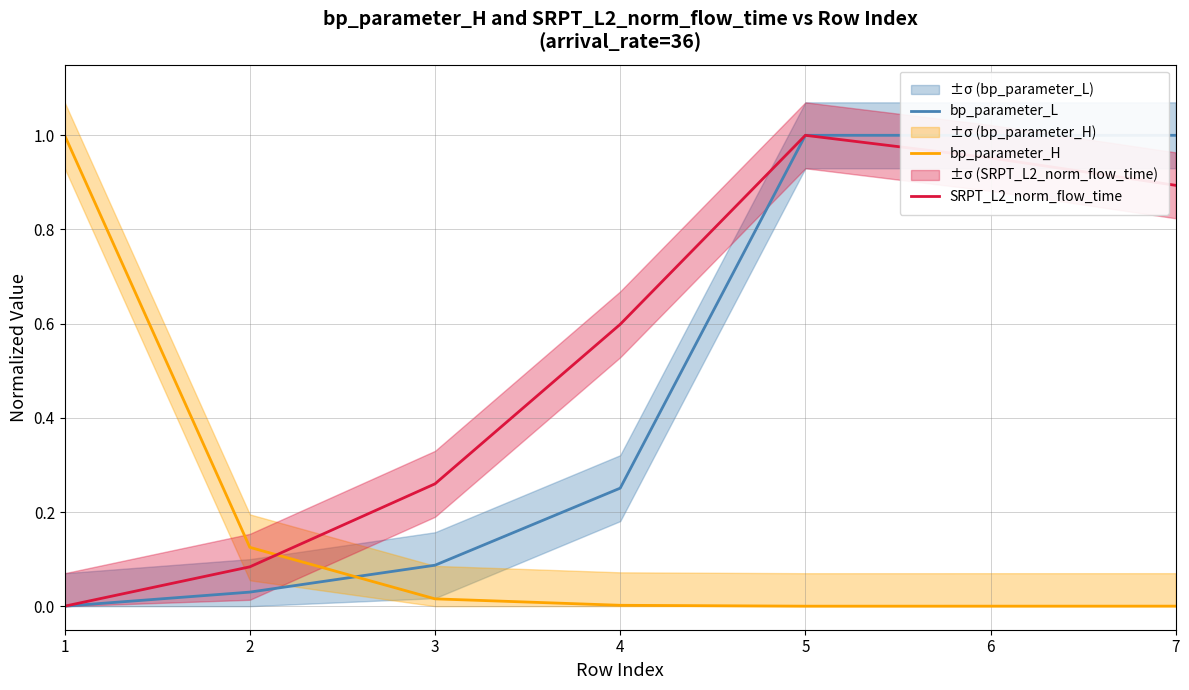

Between 5 and 6, which is larger?

5